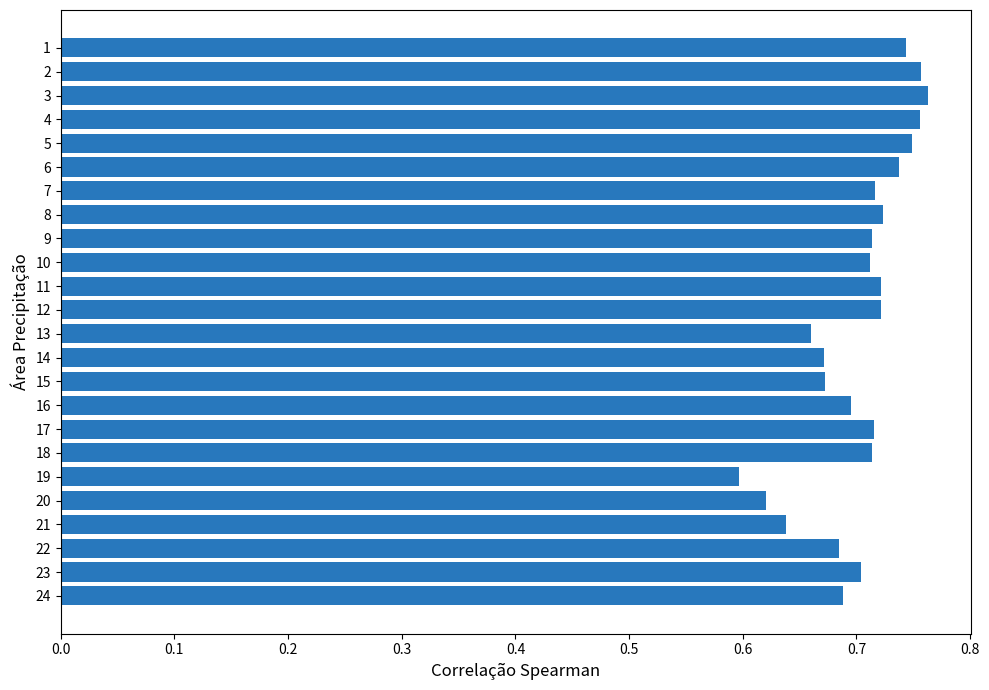

Does the chart contain stacked bars?

No